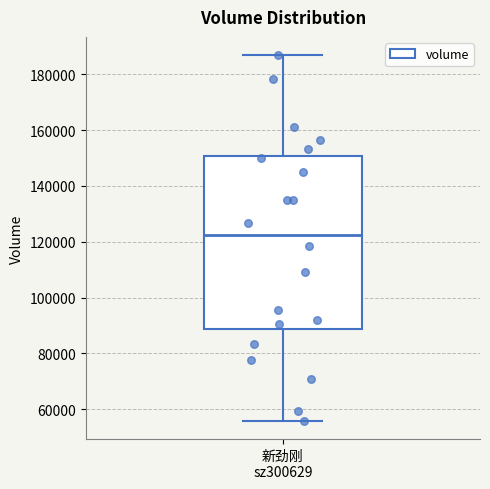

Read this box plot against the y-axis: the position of the median line, the range covered by the box, and the ends of both whiskers. The values are not printed on the chart, so give them approximately, as read against the axis.

median 122000, box 88000 to 150000, whiskers 56000 to 186000